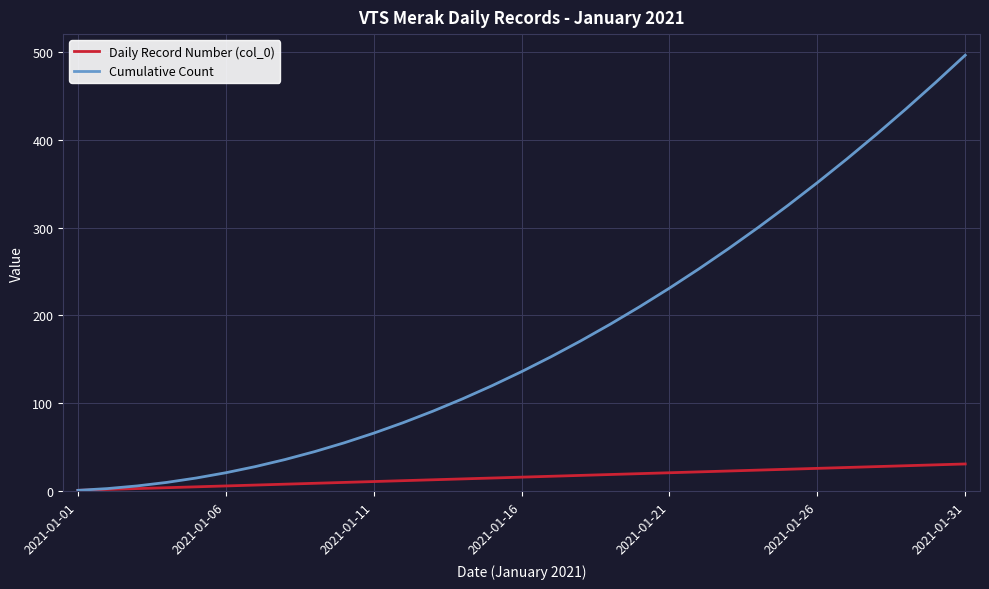

What is the maximum value for Cumulative Count?

496